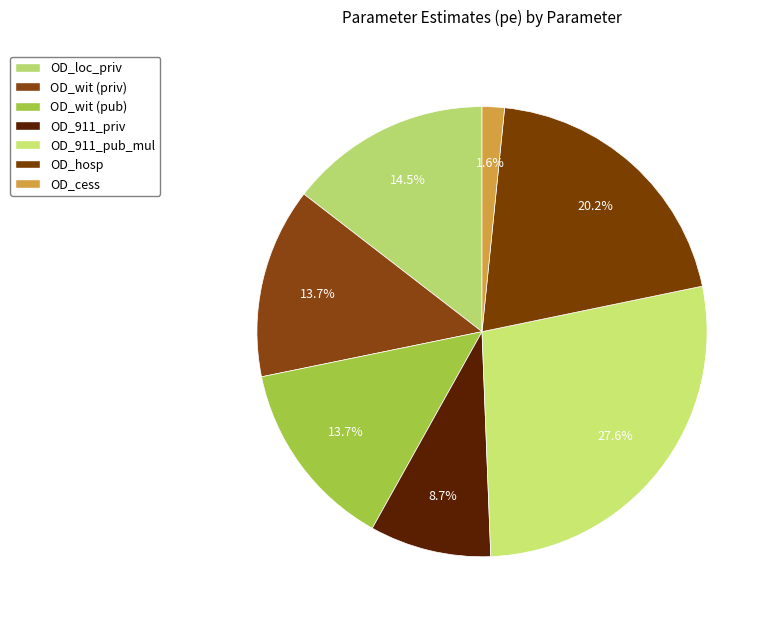

To the nearest percent, what is the difference between the OD_911_pub_mul and OD_loc_priv slice percentages?

13%